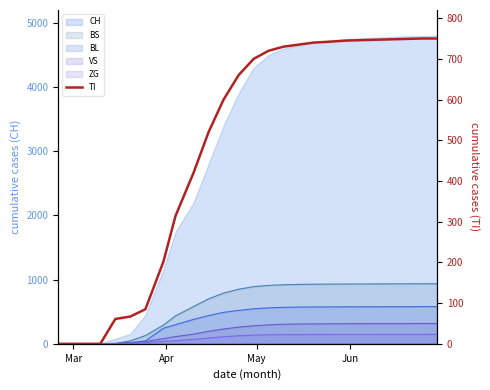

Which label corresponds to the smallest value in the chart?

Mar